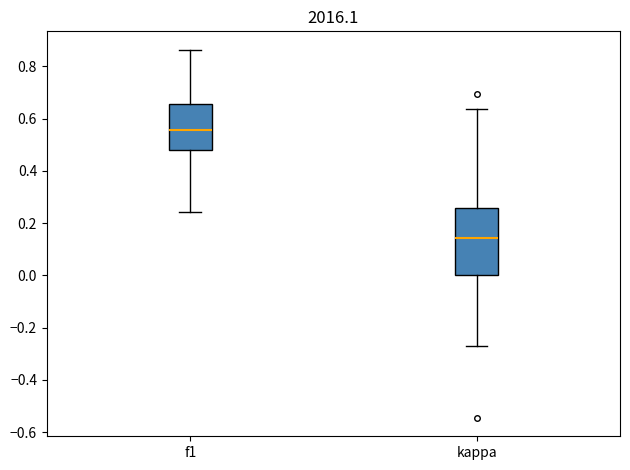

Which box's median line is the lowest?

kappa